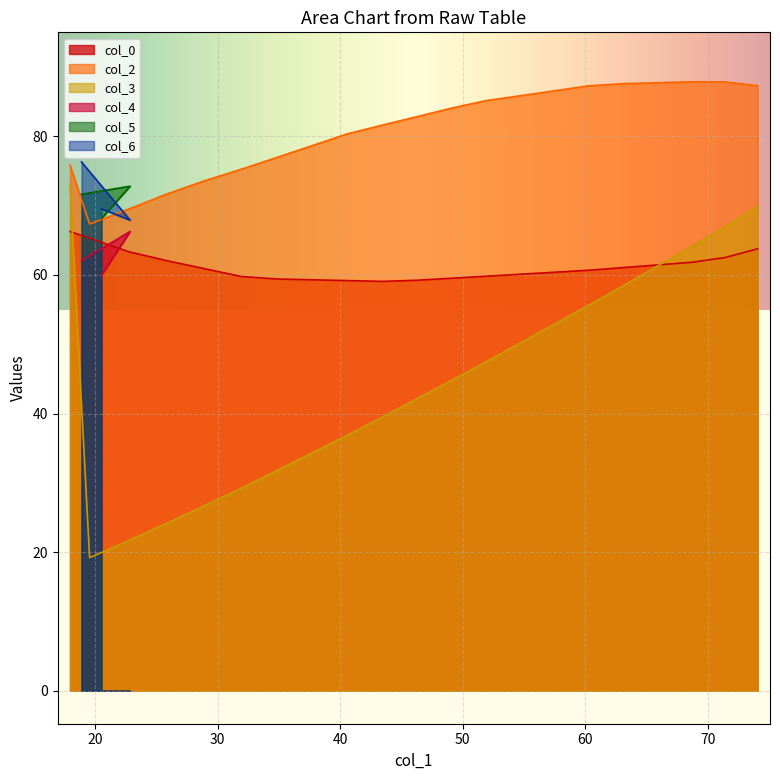

What is the value of the col_3 point at the 1st from the left?

72.8